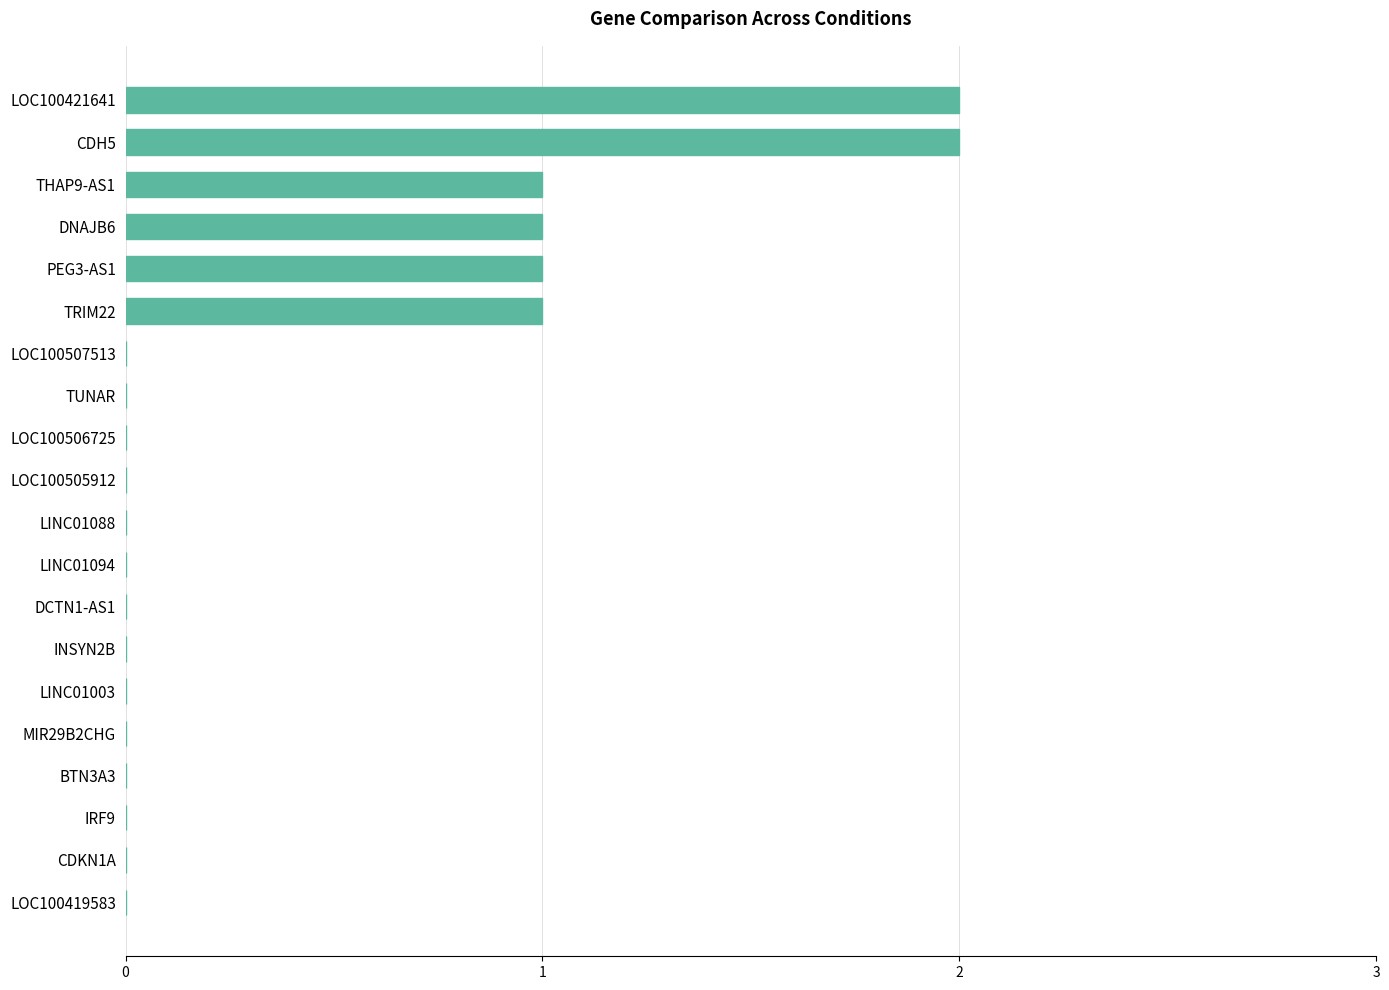

Count the values in the range 0 to 1.

18